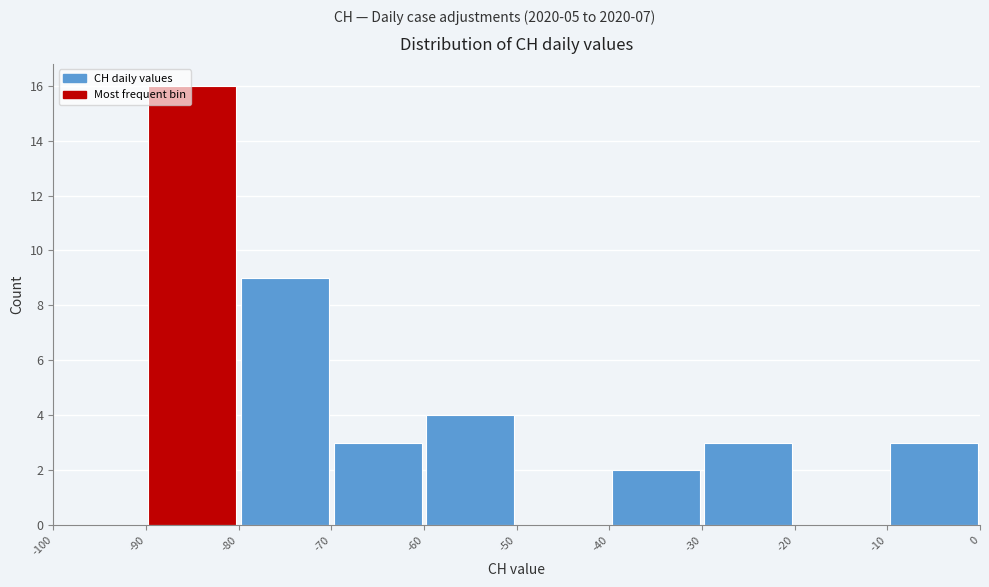

Reading left to right, list every bar in this chart as the range it spans on the x-axis followed by its height. The values are not printed on the chart, so give them approximately, as read against the axis.

-100 to -90: 0
-90 to -80: 16
-80 to -70: 9
-70 to -60: 3
-60 to -50: 4
-50 to -40: 0
-40 to -30: 2
-30 to -20: 3
-20 to -10: 0
-10 to 0: 3